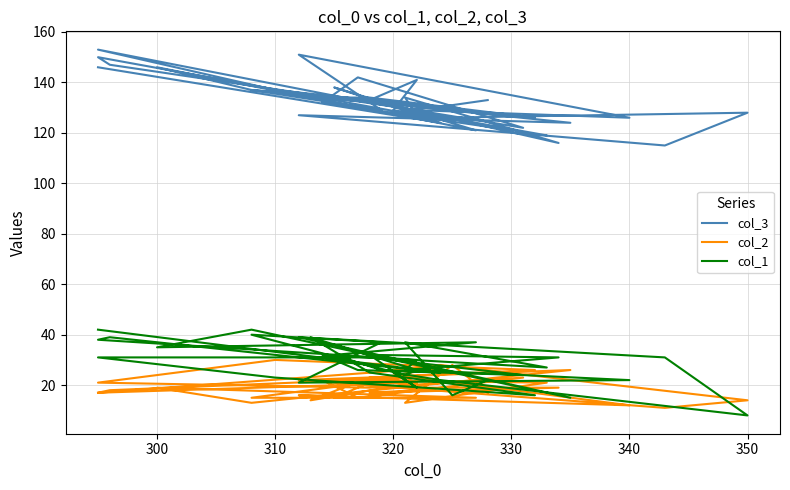

List the series in order of their peak value, lowest first.

col_2, col_1, col_3